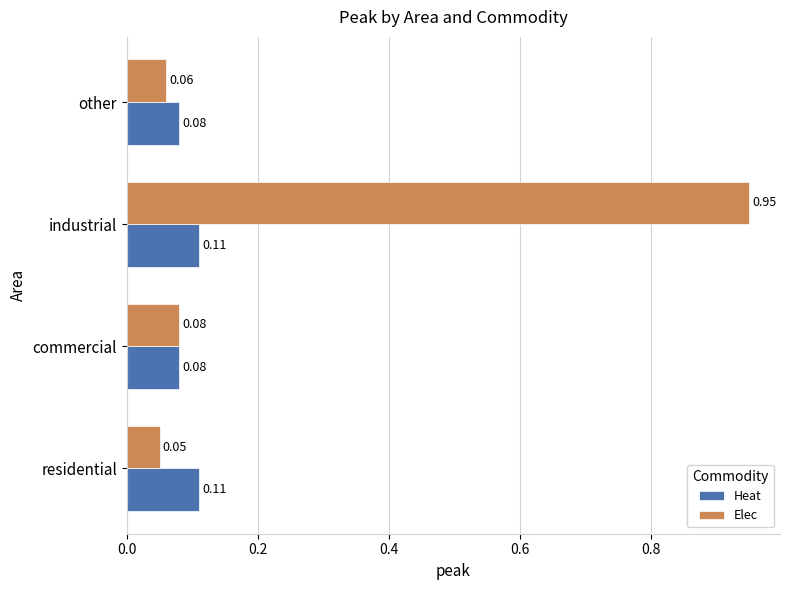

Which series has the largest total across all categories?

Elec